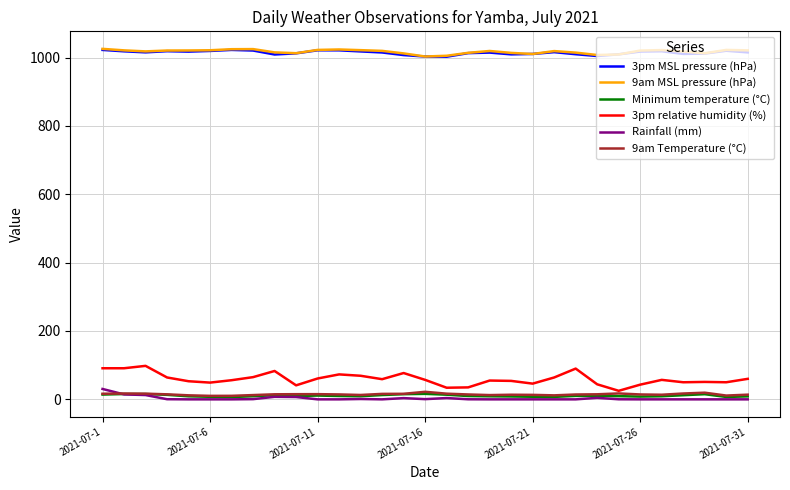

What is the maximum value for Rainfall (mm)?

30.4